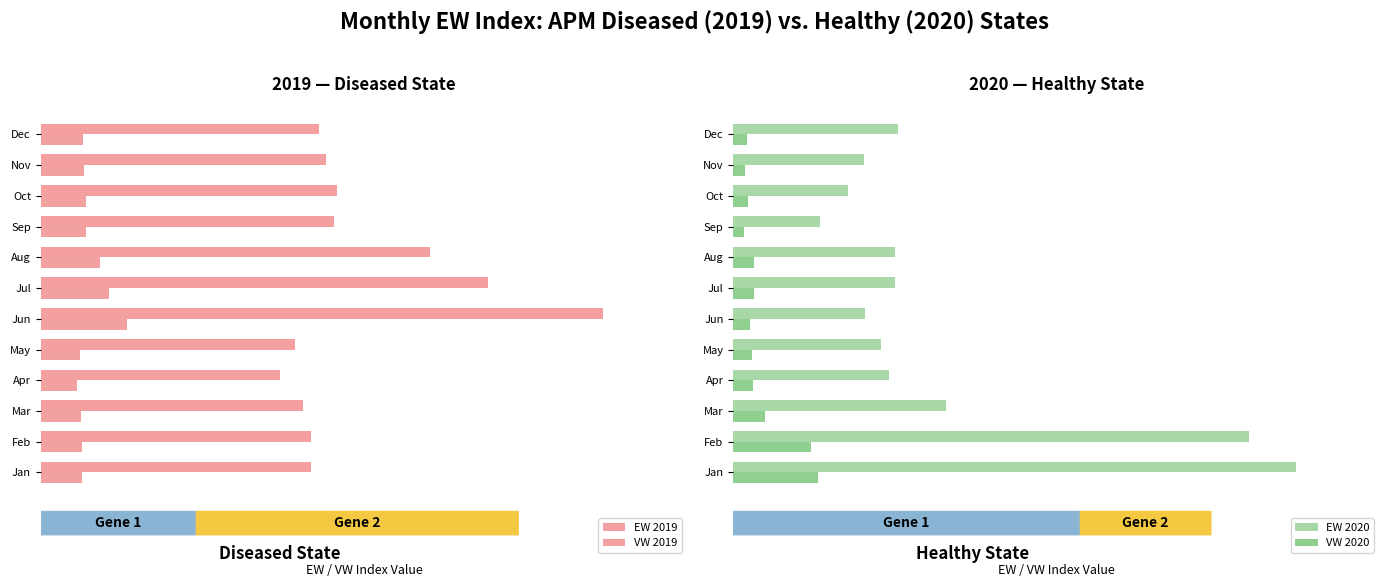

What is the maximum value shown in the chart?

206.6